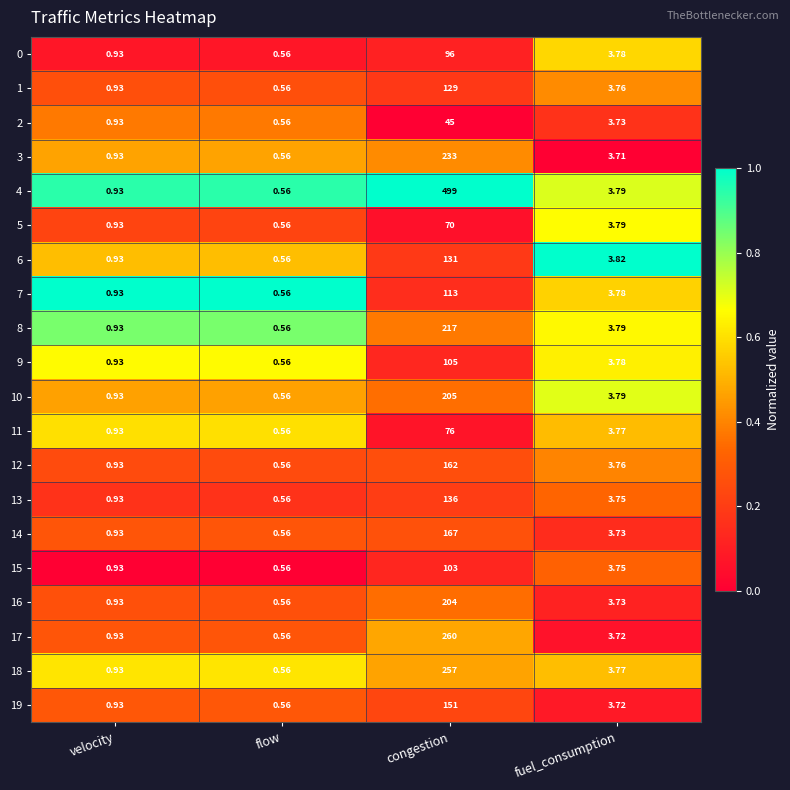

How many distinct data groups are displayed?

20